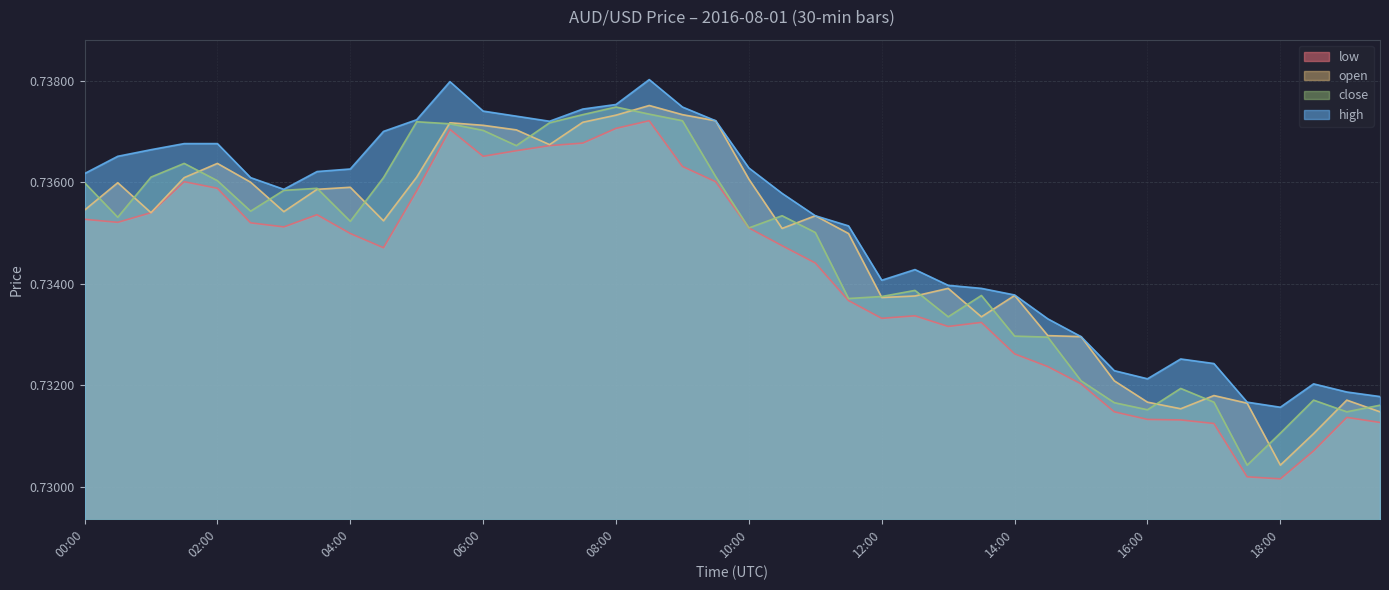

Rank the series at 02:00 from lowest to highest value.

low, close, open, high